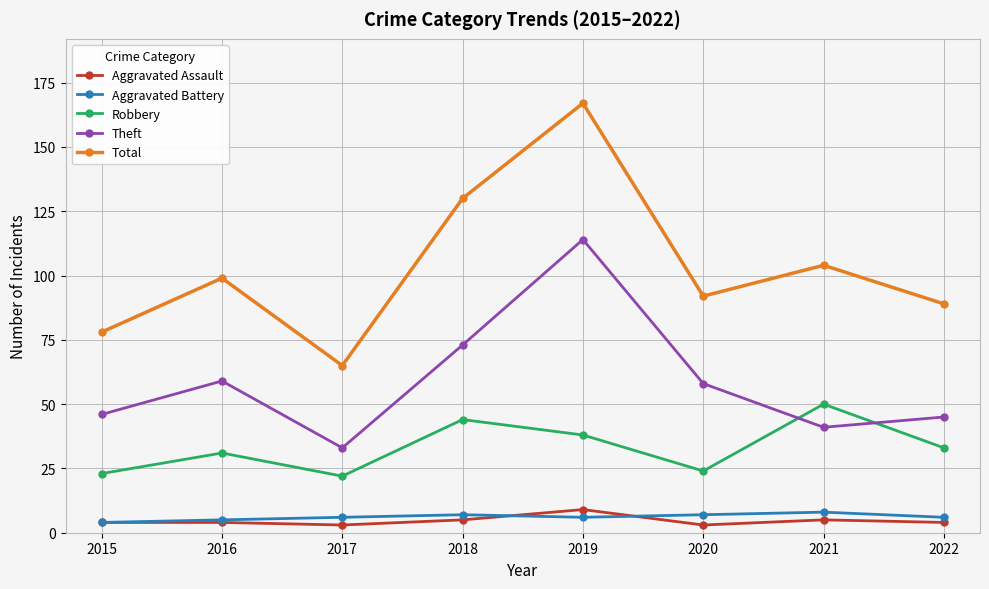

In Total, how many points are higher than both neighbors (excluding endpoints)?

3